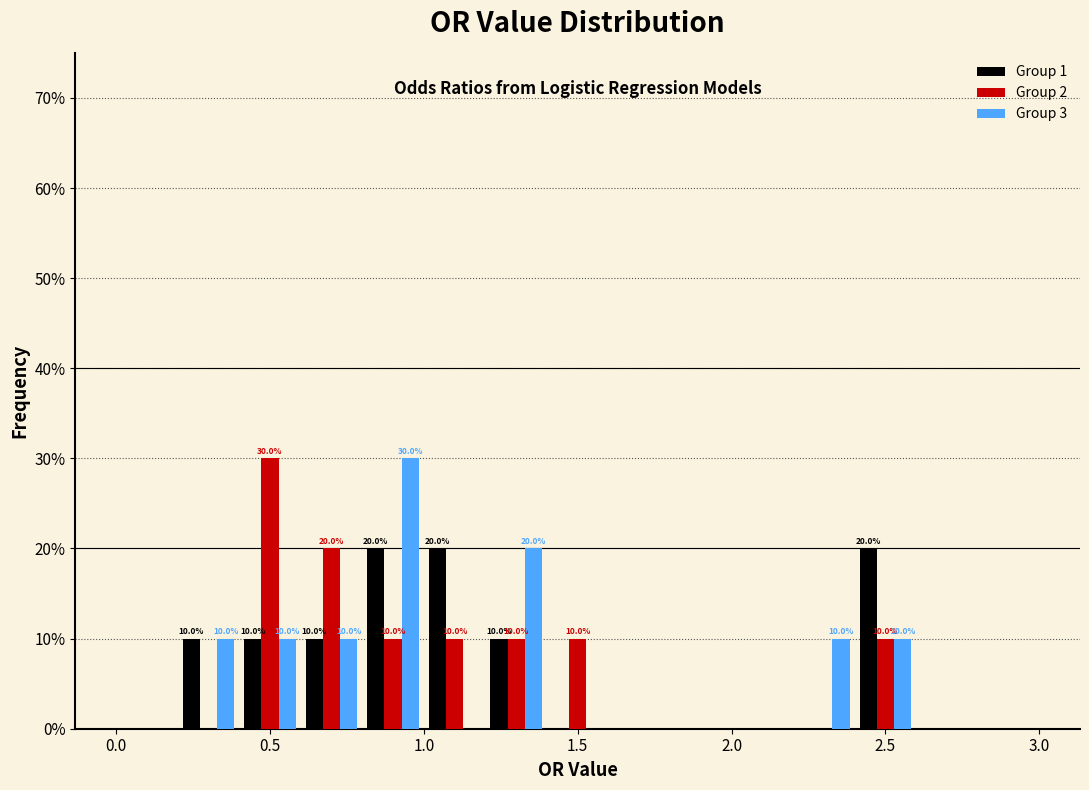

In the Group 3 series, which range on the x-axis has the tallest bar?

0.8 to 1.0